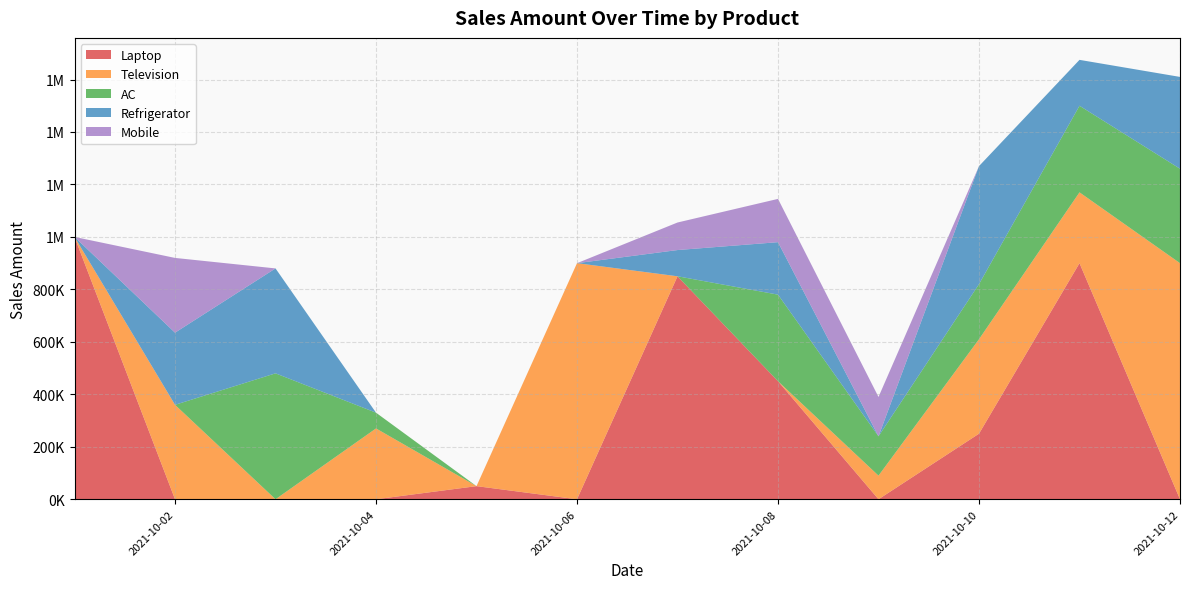

Reading left to right, list all the values displayed in this chart.

Laptop: 1000000	0	0	0	50000	0	850000	450000	0	250000	900000	0
Television: 0	360000	0	270000	0	900000	0	0	90000	360000	270000	900000
AC: 0	0	480000	60000	0	0	0	330000	150000	210000	330000	360000
Refrigerator: 0	275000	400000	0	0	0	100000	200000	0	450000	175000	350000
Mobile: 0	285000	0	0	0	0	105000	165000	150000	0	0	0